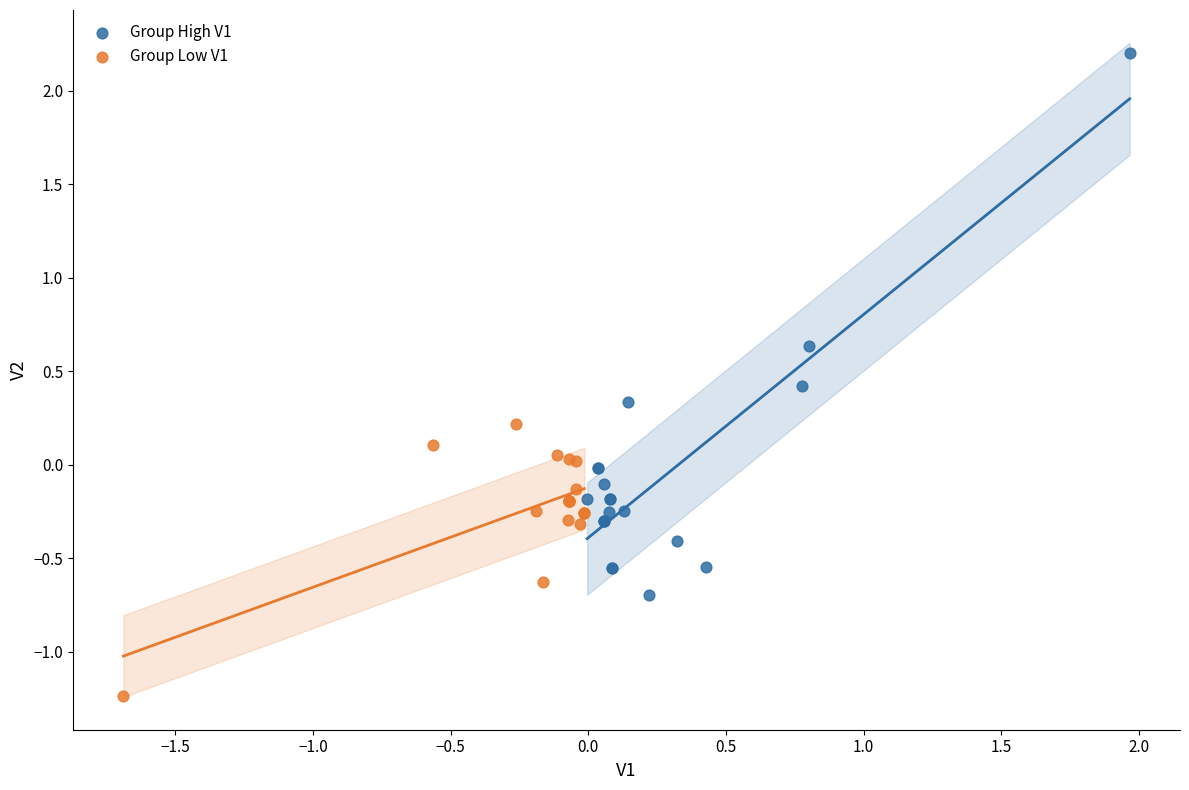

Which series contains the lowest Y value?

Group Low V1